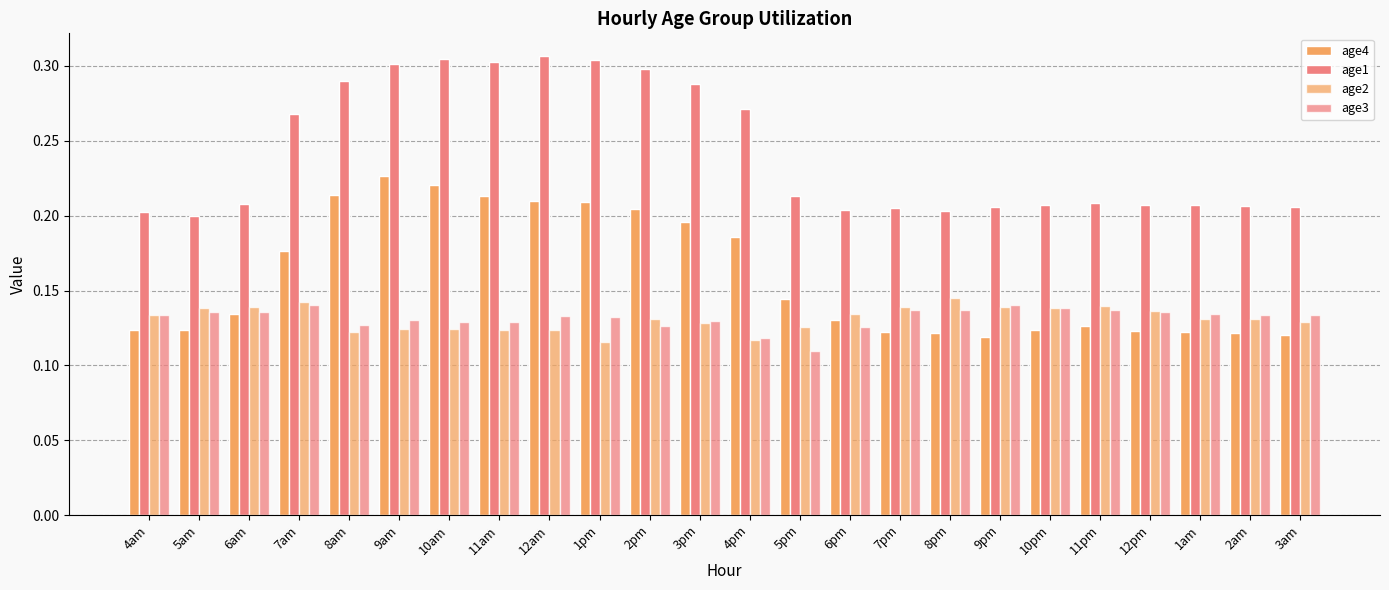

What is the approximate value of age1 at 7am?

0.3